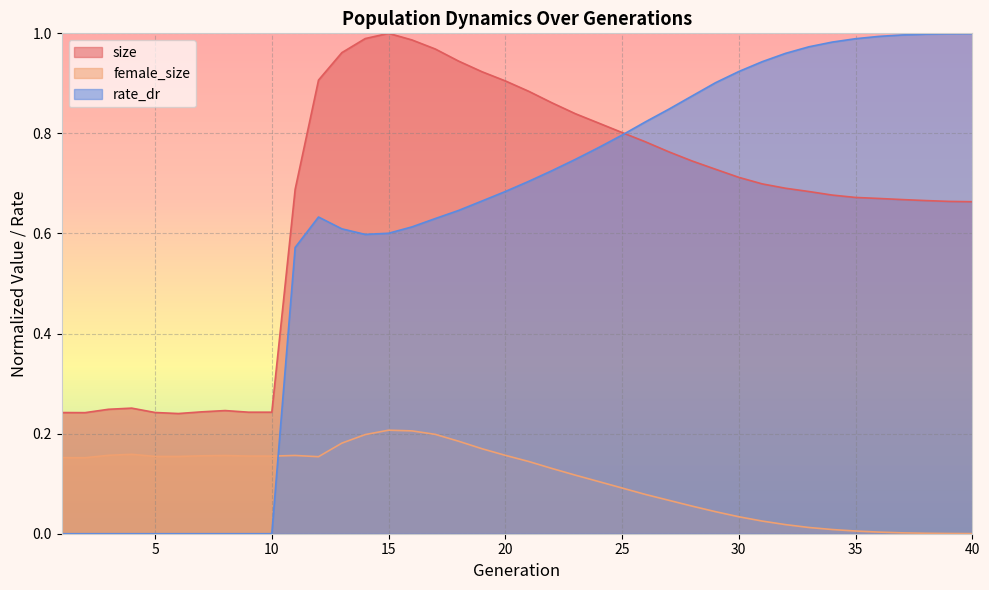

True or false: rate_dr has more than 2 interior local peaks.

False